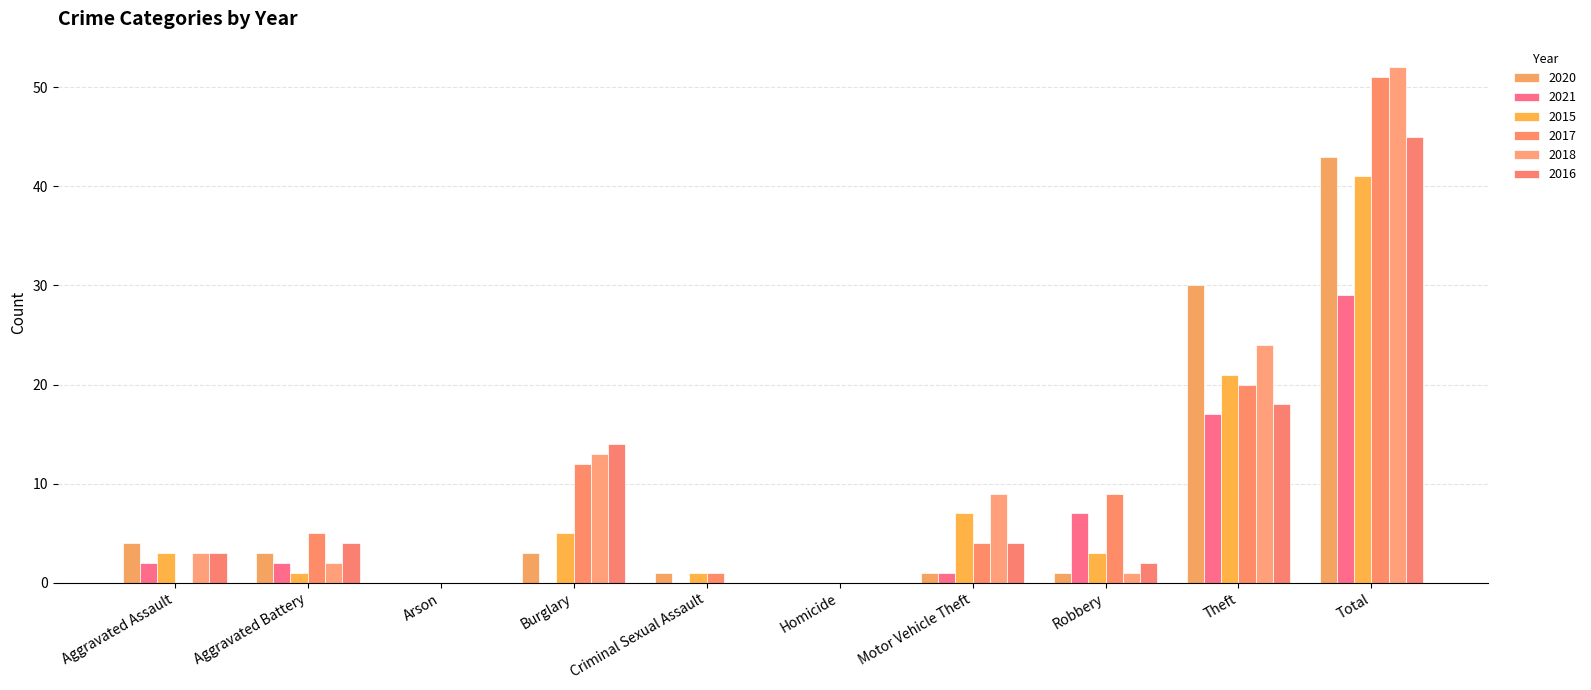

Count the number of categories in the chart.

10